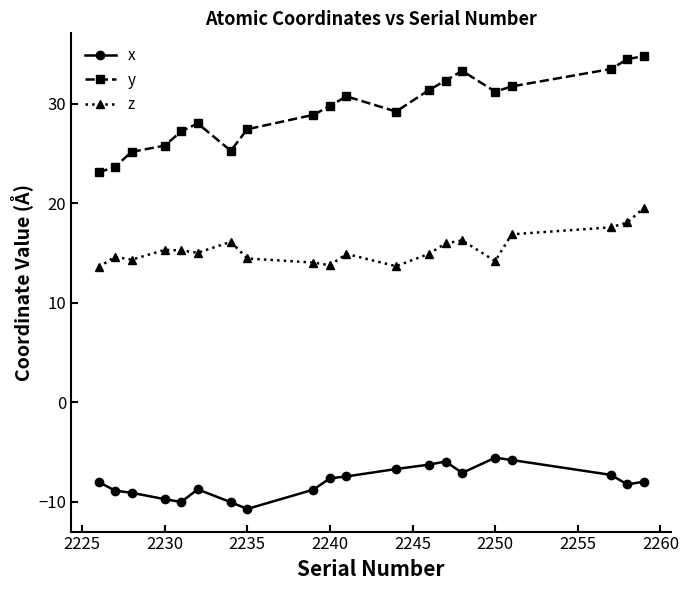

What is the value of the z point at the 20th from the left?

19.5